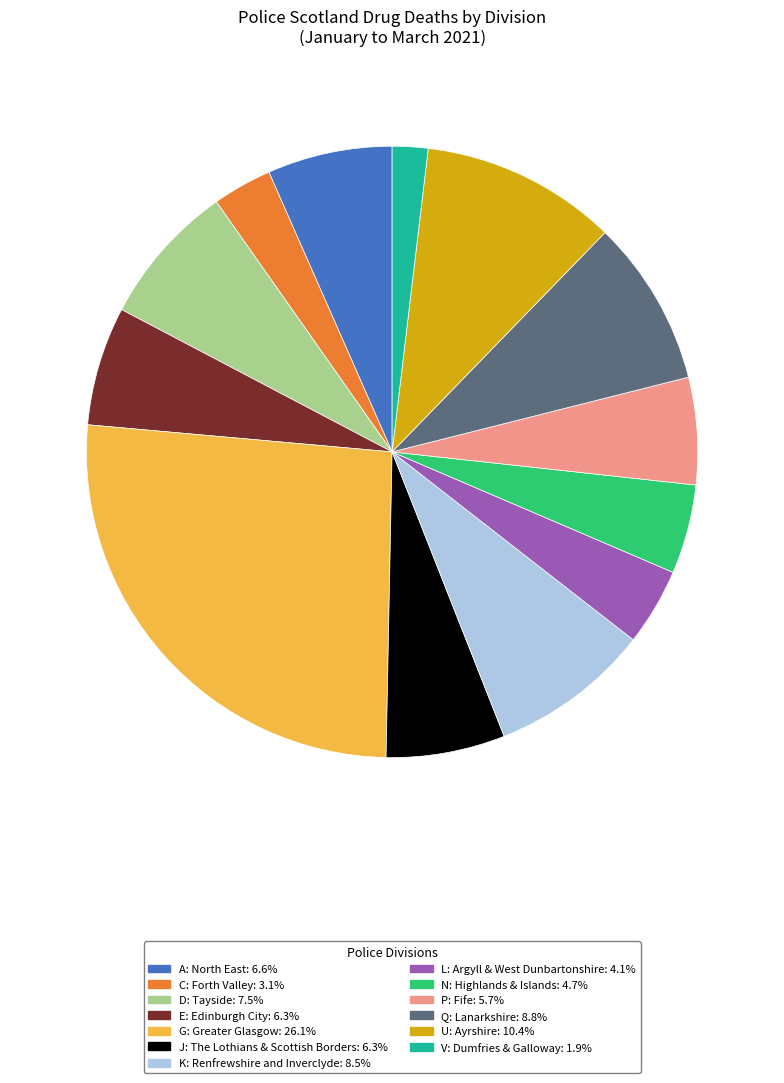

Combined, do D: Tayside and U: Ayrshire account for over 50%?

No